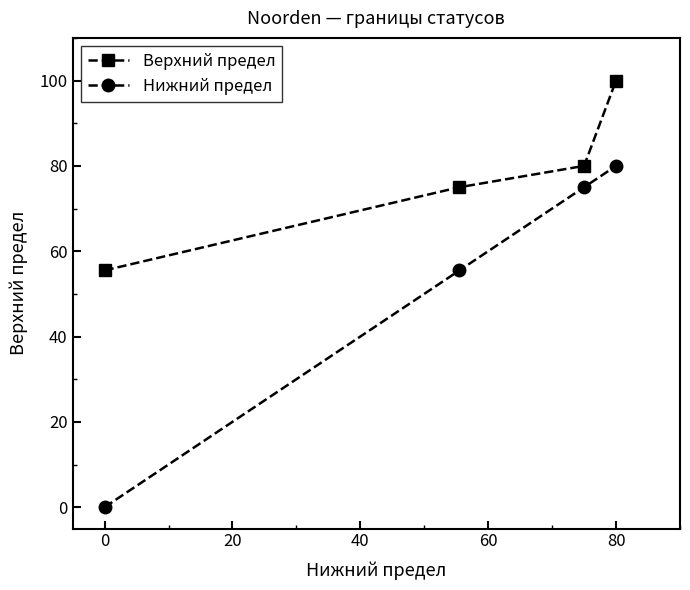

Reading right to left, what are all the values shown in this chart?

Верхний предел: 100.0	80.0	75.0	55.5
Нижний предел: 80.0	75.0	55.5	0.0